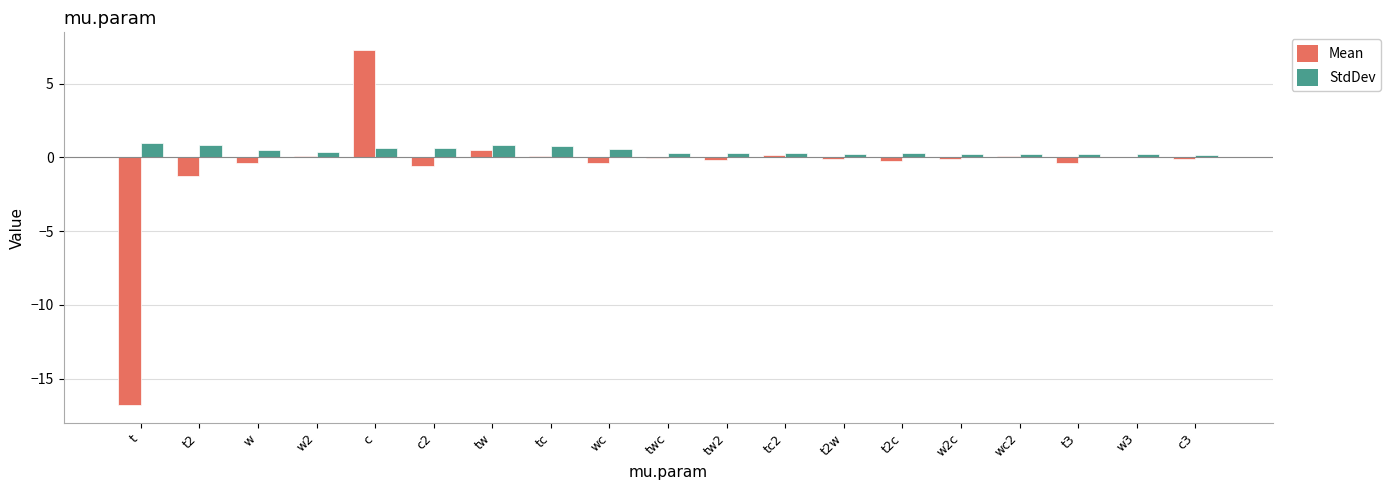

At which category is the sum across all series the highest?

c